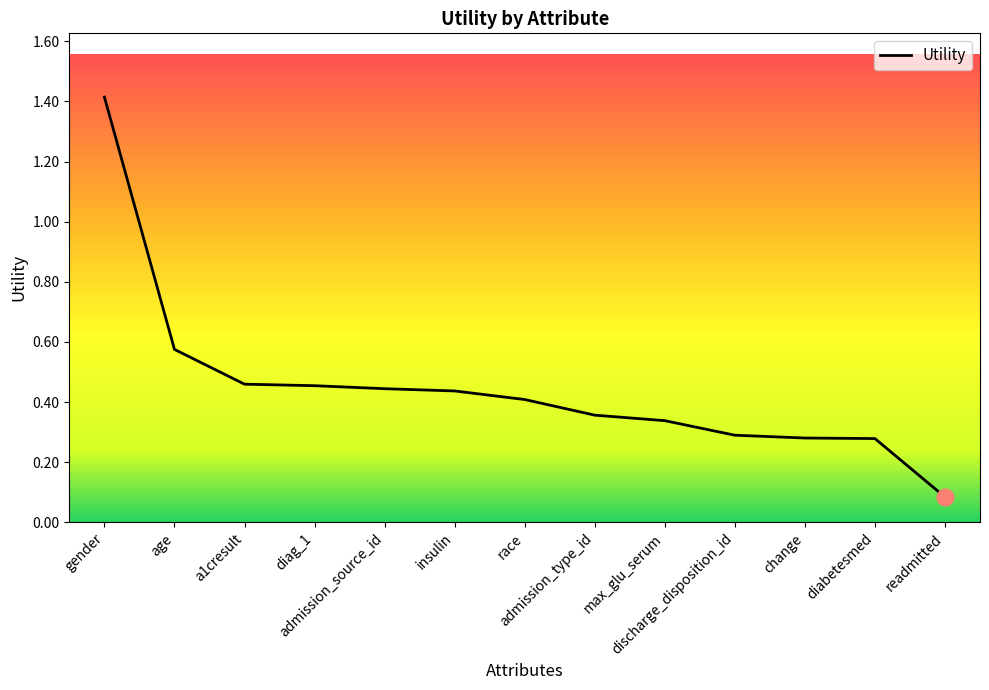

What is the minimum value shown in the chart?

0.1